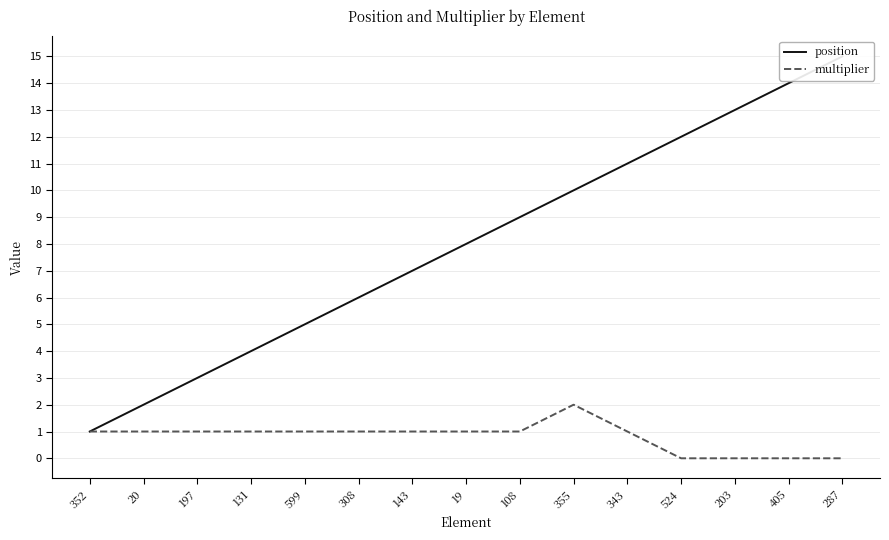

The multiplier series shows 1 at 308. True or false?

True